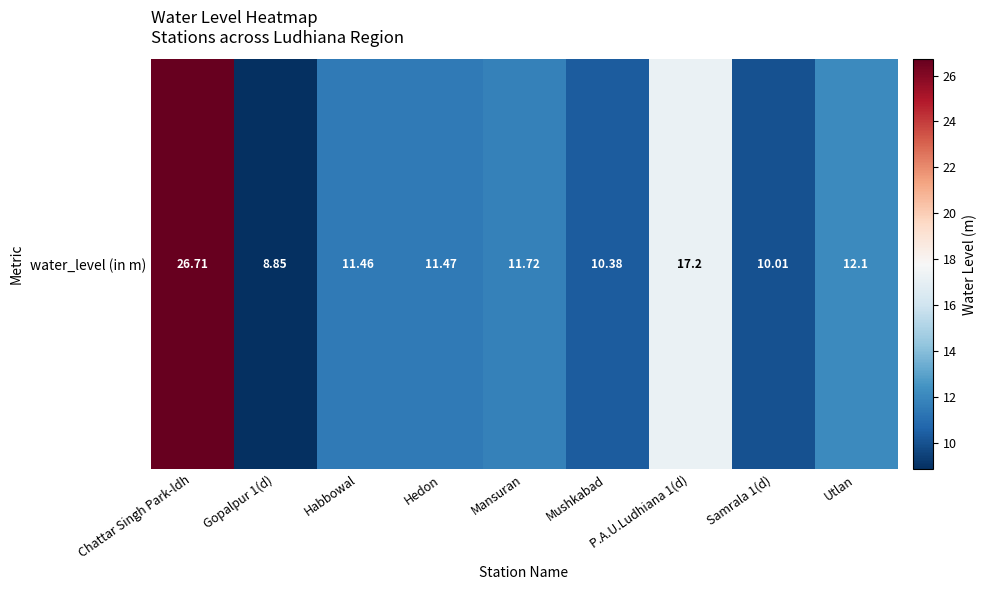

How many data points are above 11?

6